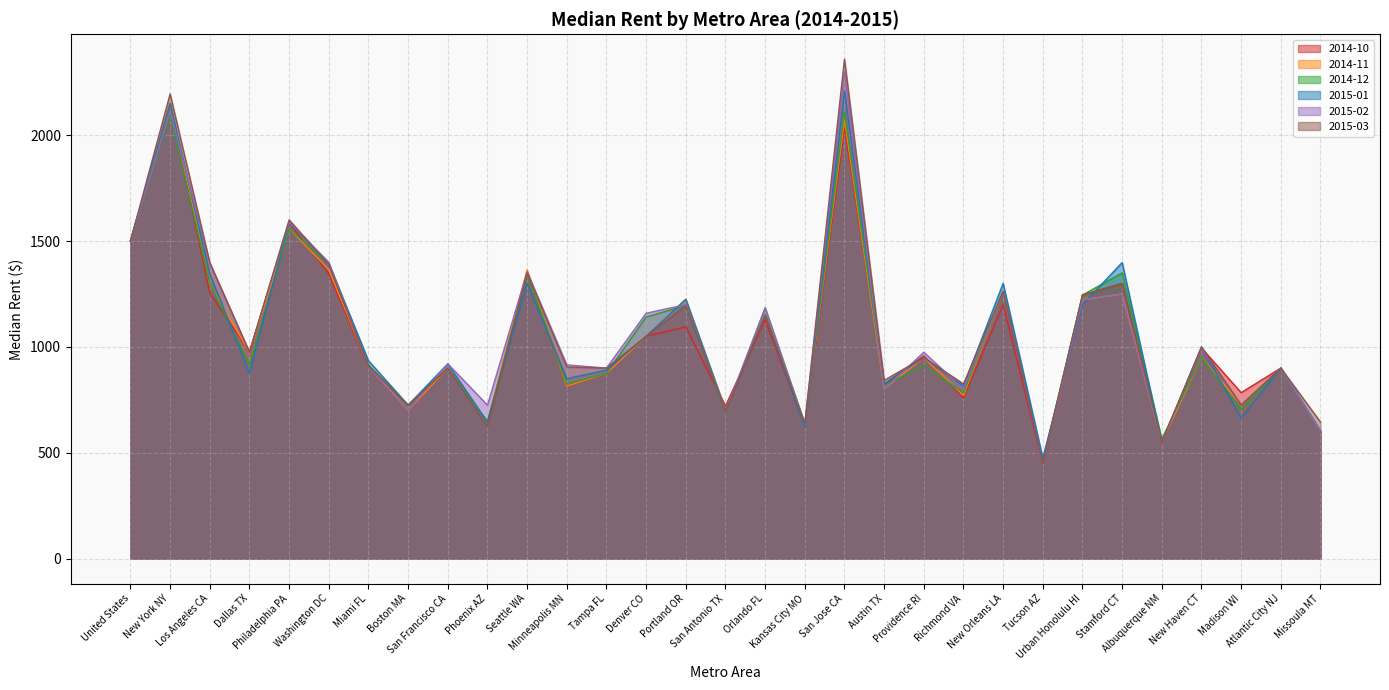

Where does the 2014-11 series first go above 950?

United States